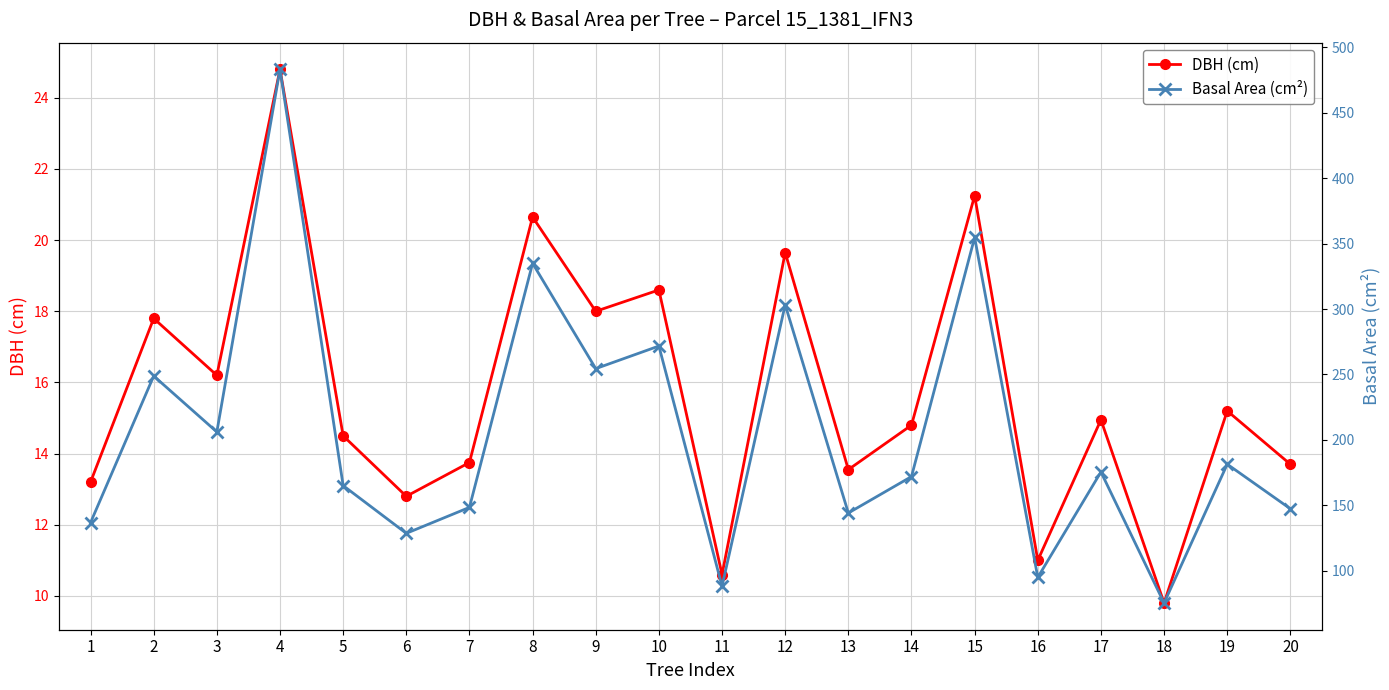

What is the sum of the DBH (cm) values at 9 and 14?

32.8